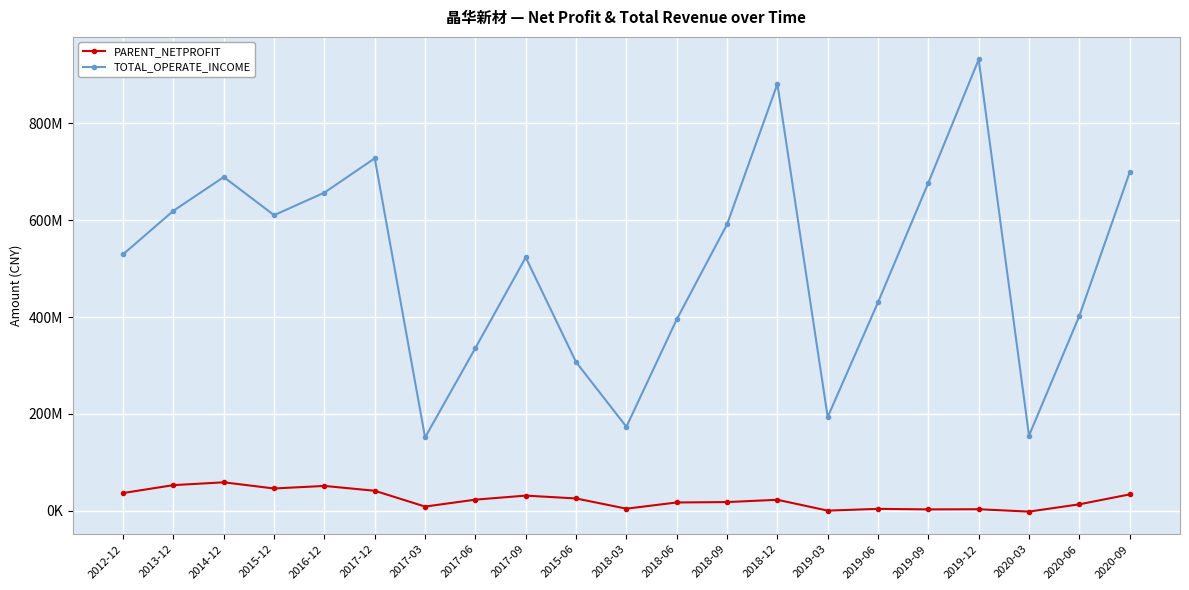

True or false: PARENT_NETPROFIT and TOTAL_OPERATE_INCOME intersect in this chart.

False